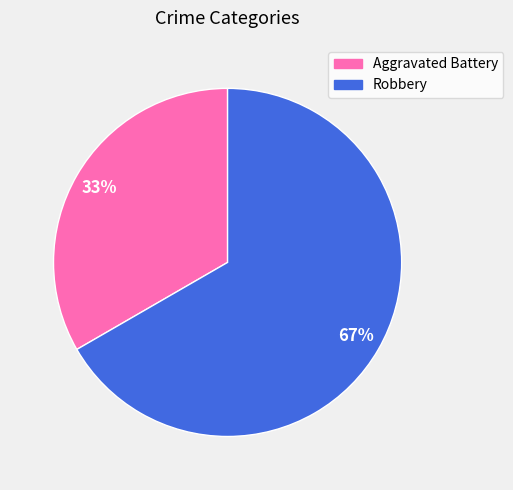

What percentage is the Robbery slice, to the nearest percent?

67%